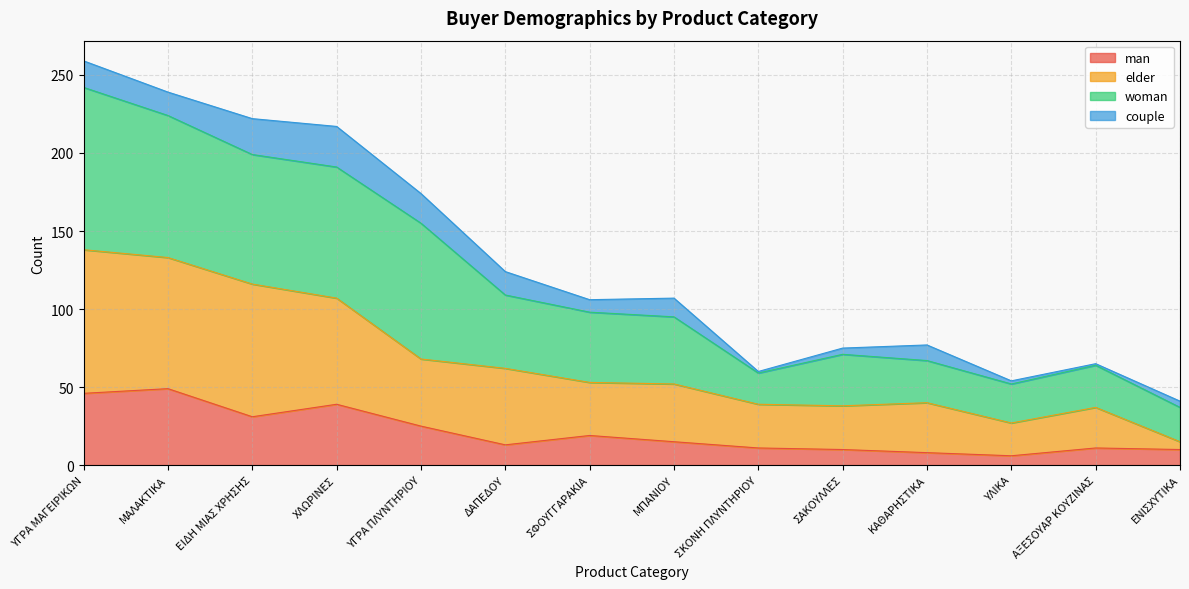

Which has a higher value, ΥΓΡΑ ΜΑΓΕΙΡΙΚΩΝ or ΥΓΡΑ ΠΛΥΝΤΗΡΙΟΥ?

ΥΓΡΑ ΜΑΓΕΙΡΙΚΩΝ